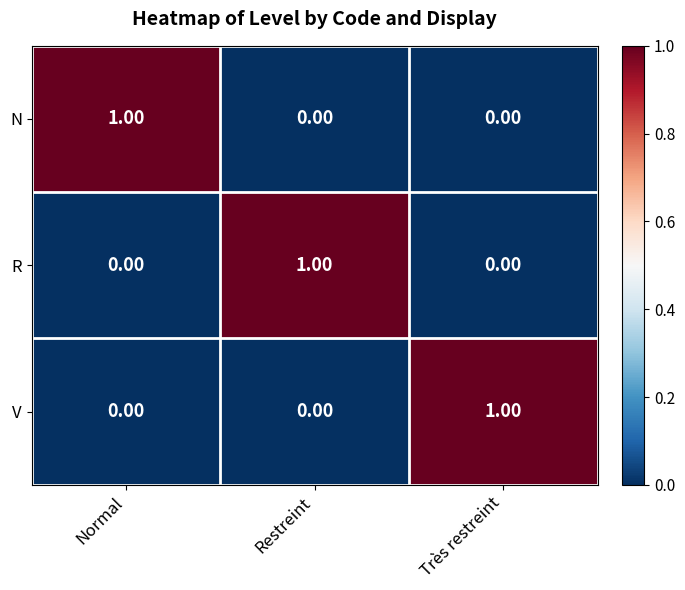

At which label does V reach its peak?

Très restreint